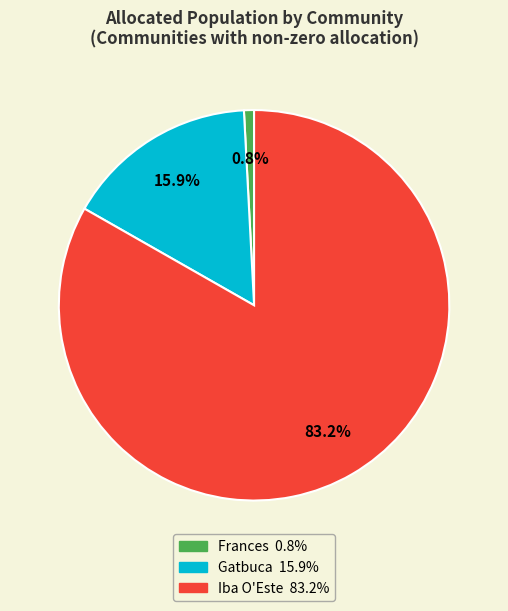

Is the sum of Iba O'Este and Gatbuca greater than half?

Yes